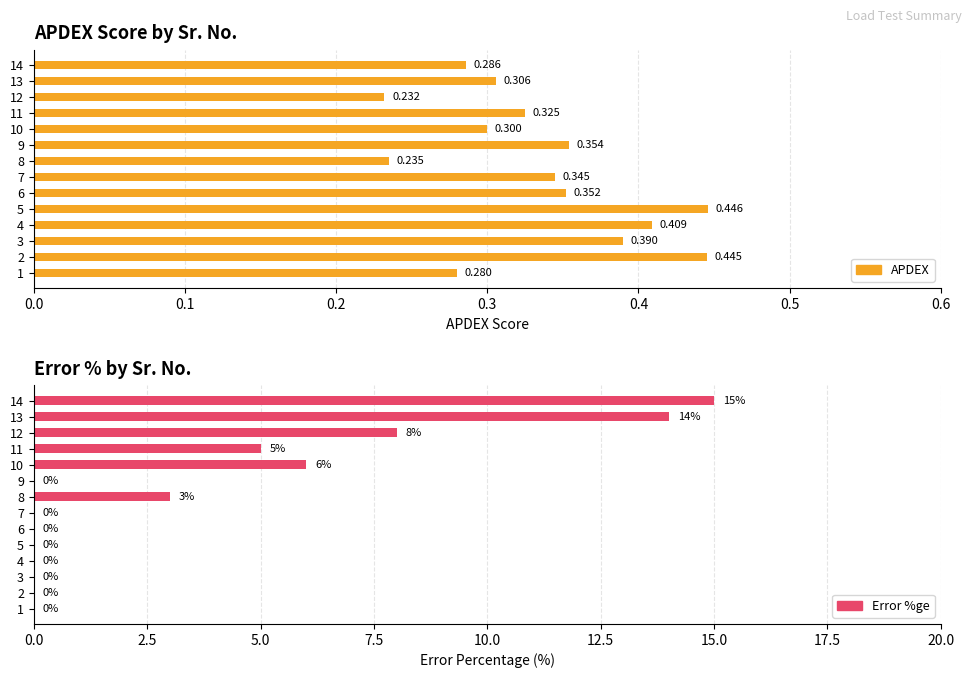

The Error %ge series shows 8.1 at 2. True or false?

False